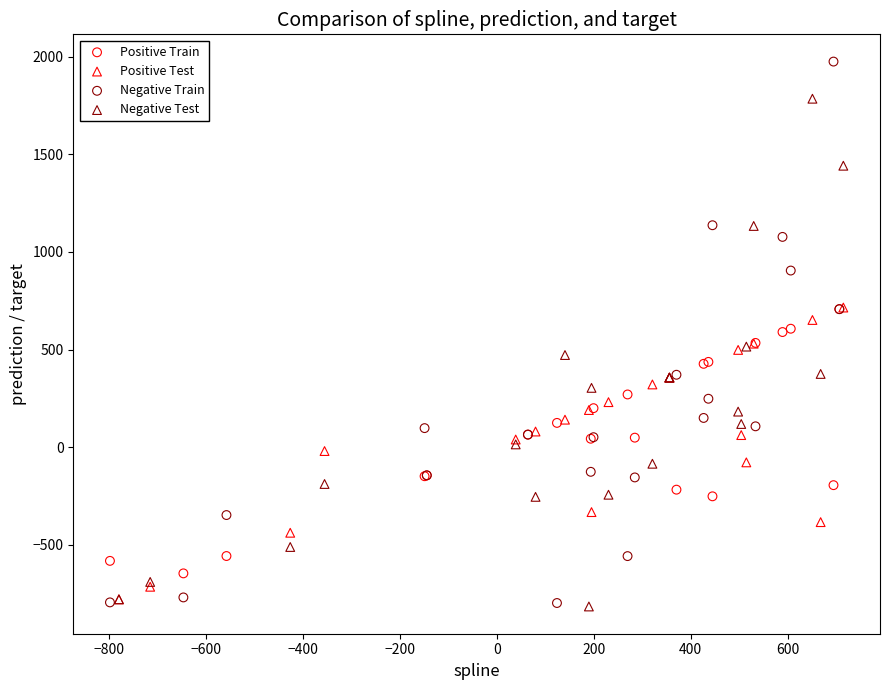

Which series has the largest Y range (max minus min)?

Negative Train